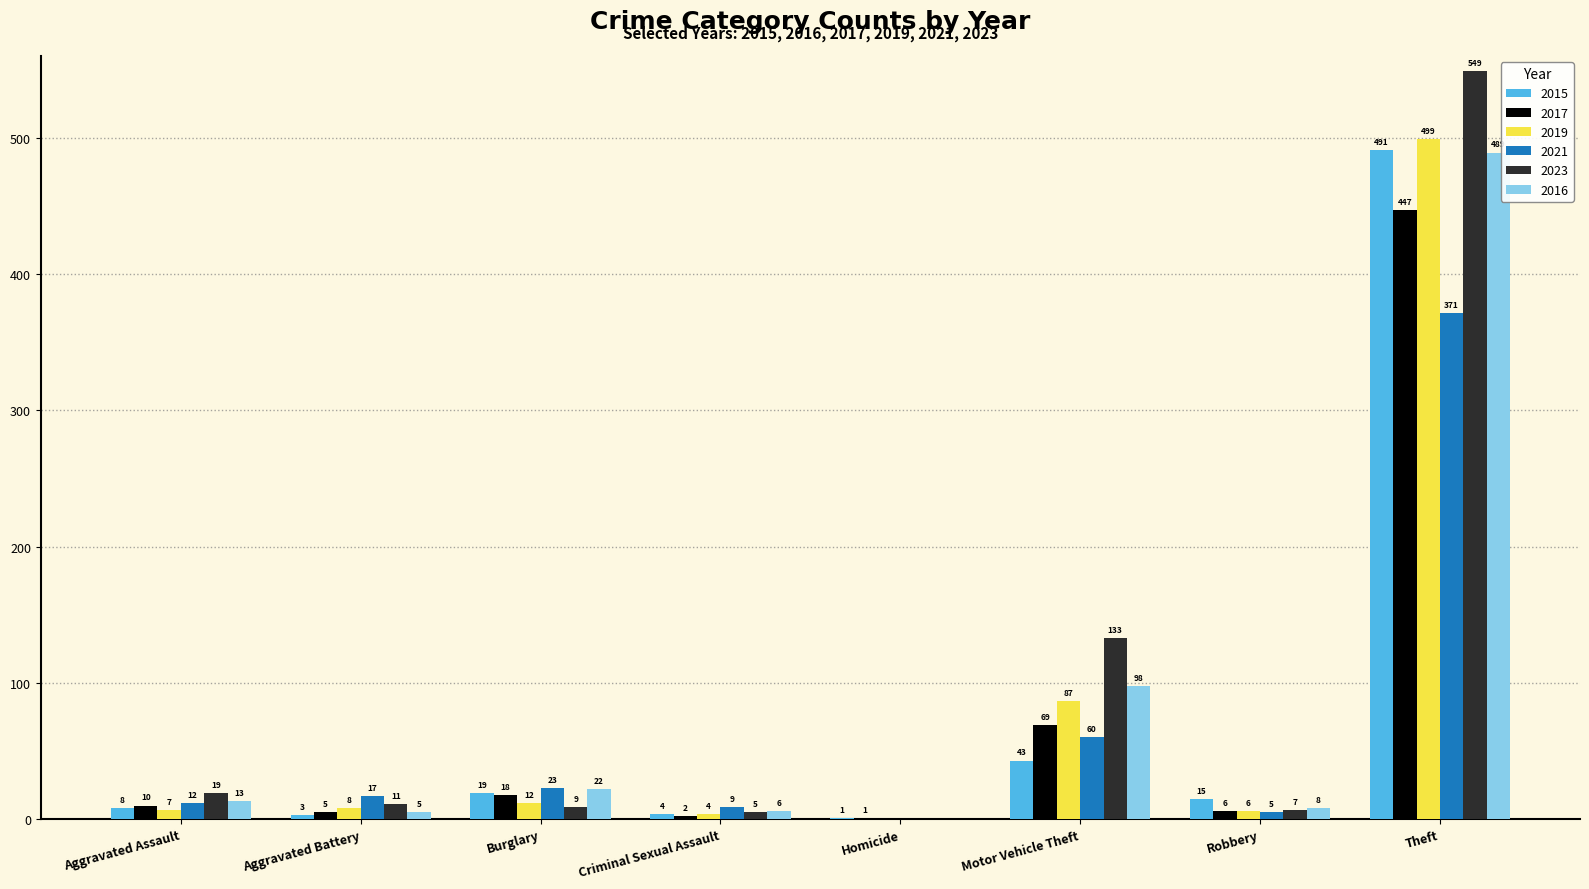

Reading left to right, extract all data points from this chart.

2015: 8	3	19	4	1	43	15	491
2017: 10	5	18	2	1	69	6	447
2019: 7	8	12	4	0	87	6	499
2021: 12	17	23	9	0	60	5	371
2023: 19	11	9	5	0	133	7	549
2016: 13	5	22	6	0	98	8	489